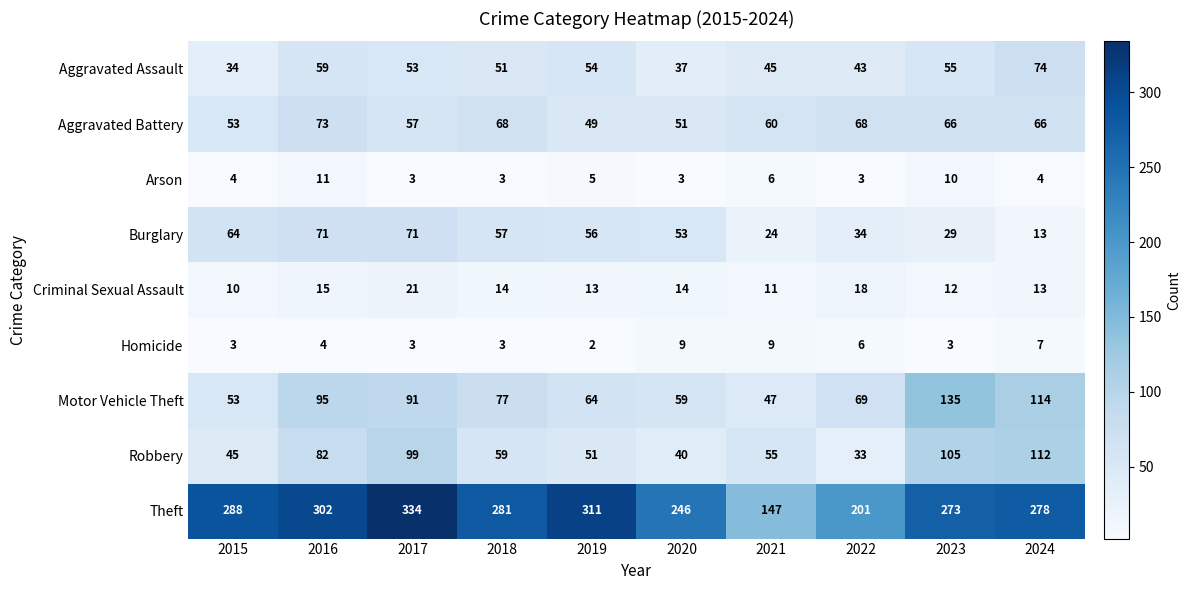

What is the total value across all series at 2019?

605